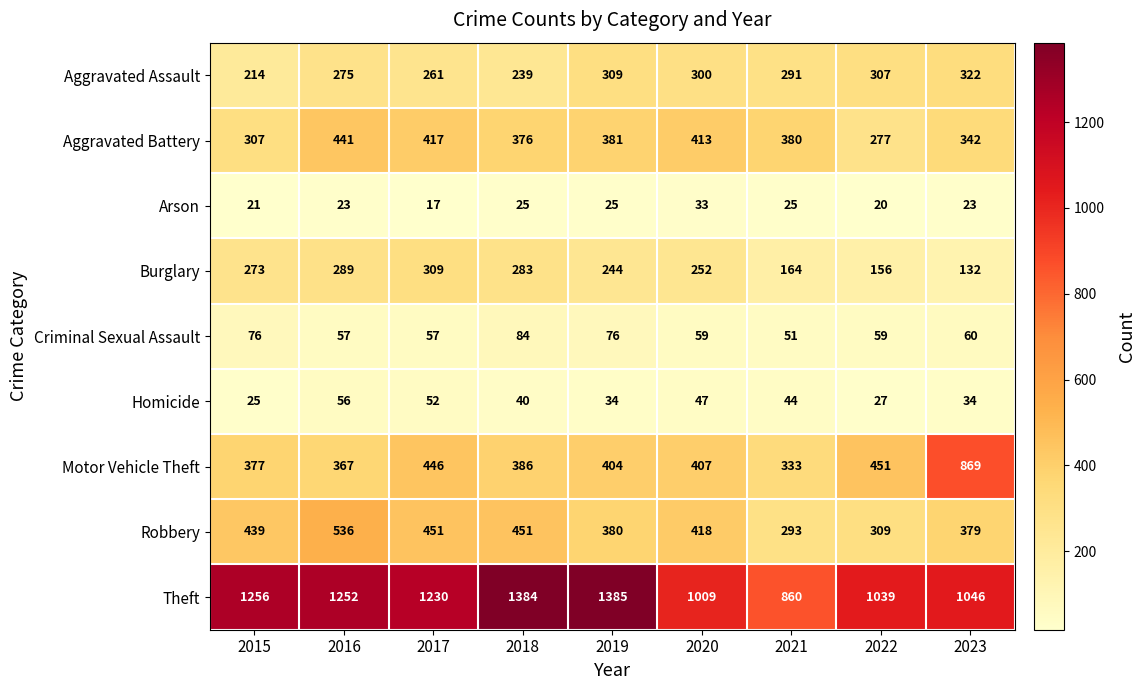

Is it true that Arson equals 25 at 2021?

True